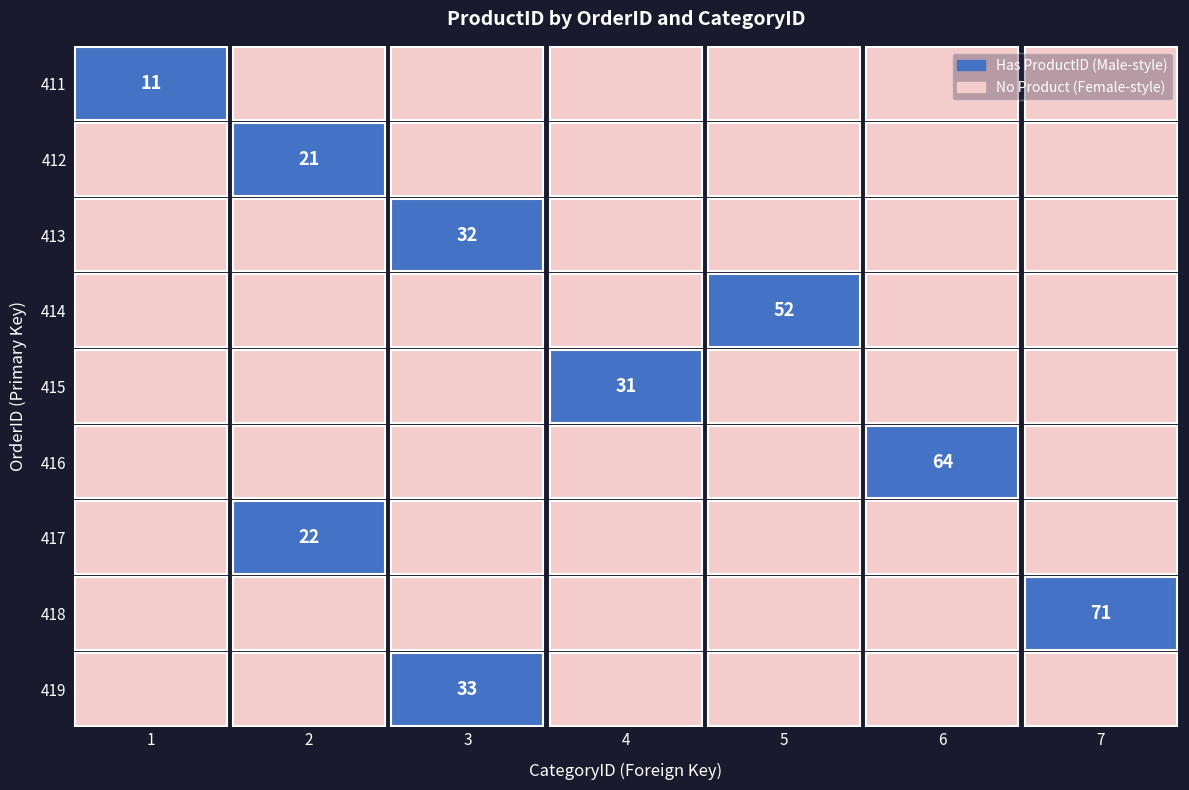

What is the total value across all series at ProductID?

337